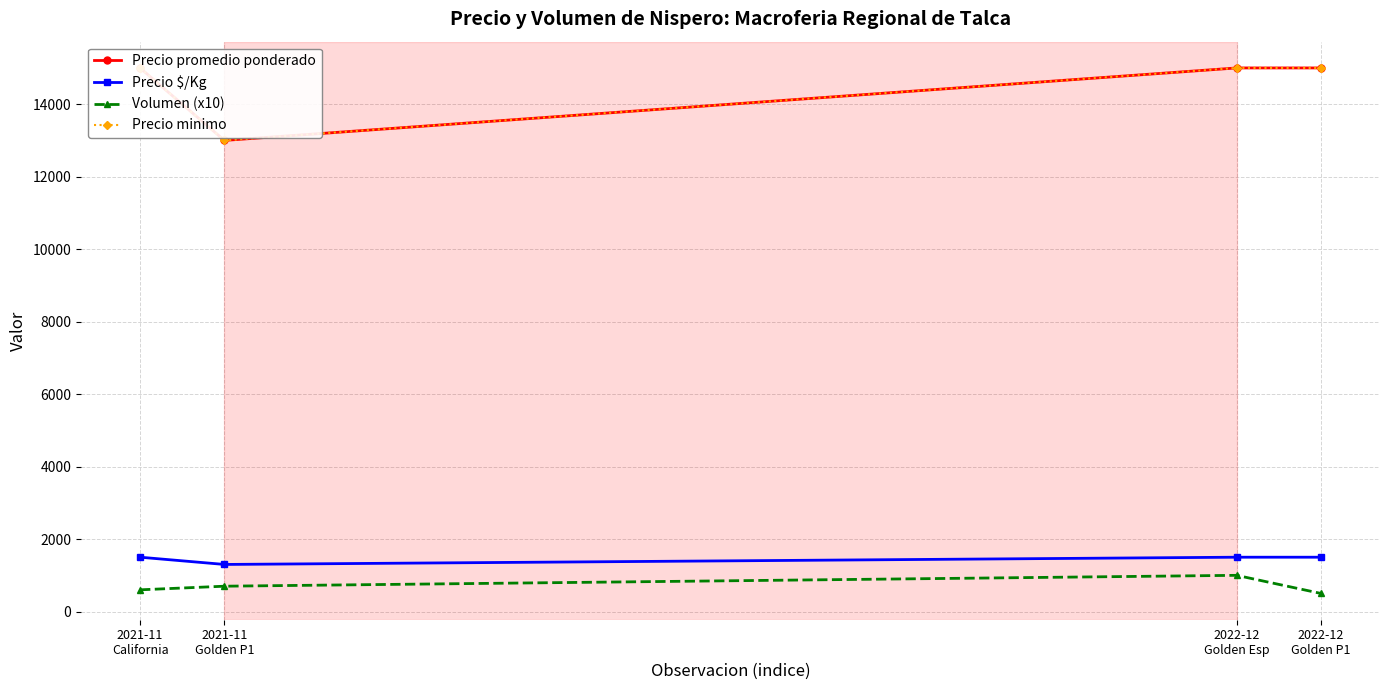

What is the label of the 4th point from the right?

2021-11
California